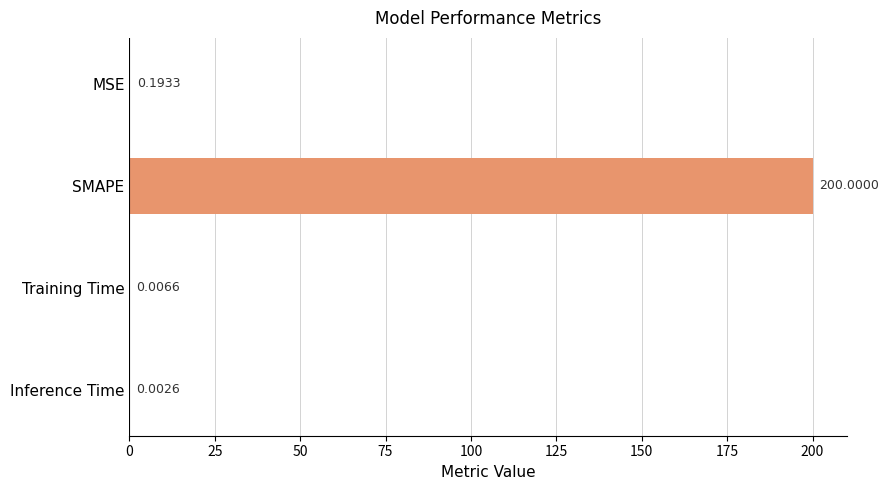

At which category does the chart reach its peak across all series?

SMAPE